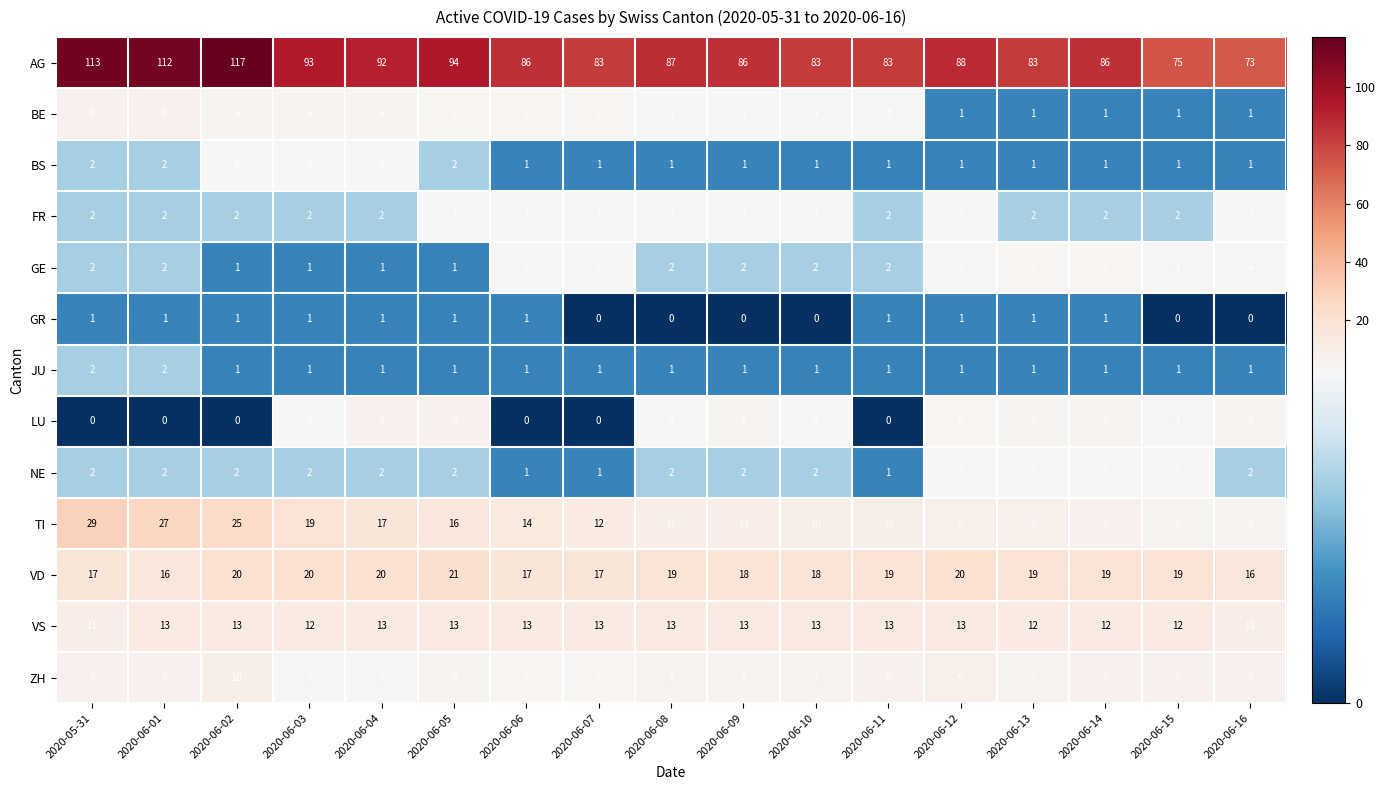

What is the total value across all series at 2020-06-07?

144